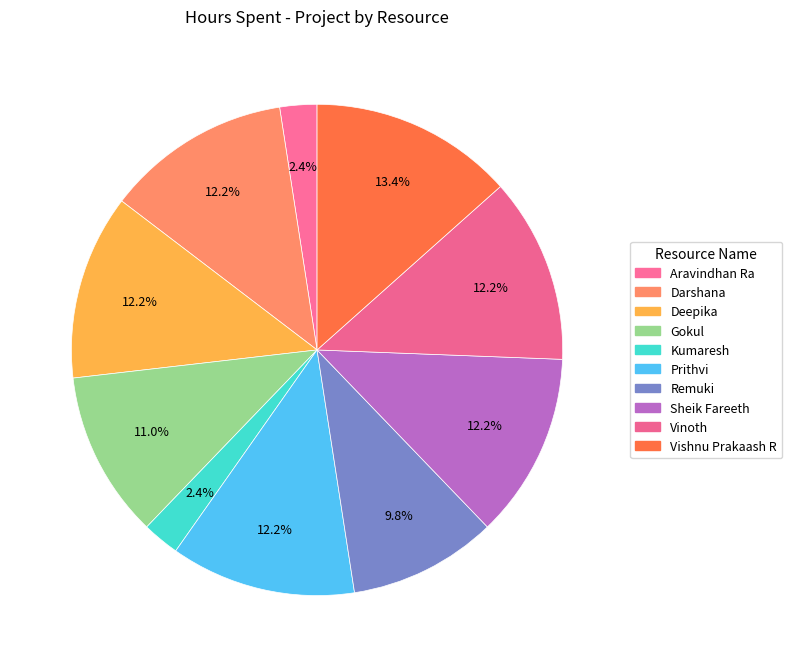

How many slices are in this pie chart?

10